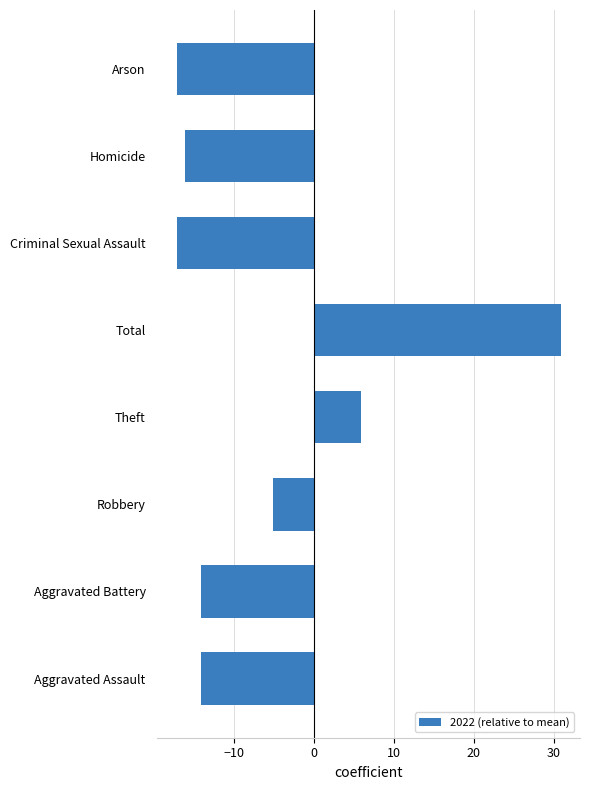

Reading bottom to top, what are all the values shown in this chart?

-14.1	-14.1	-5.1	5.9	30.9	-17.1	-16.1	-17.1